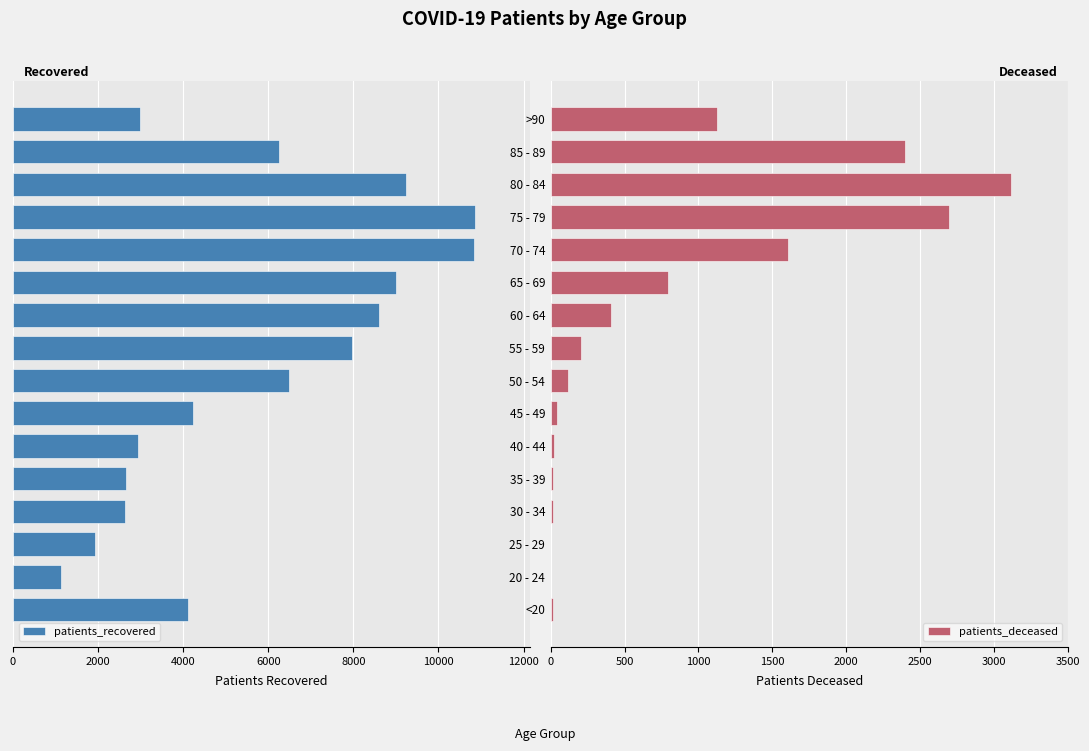

At how many categories does at least one series exceed -4497?

16